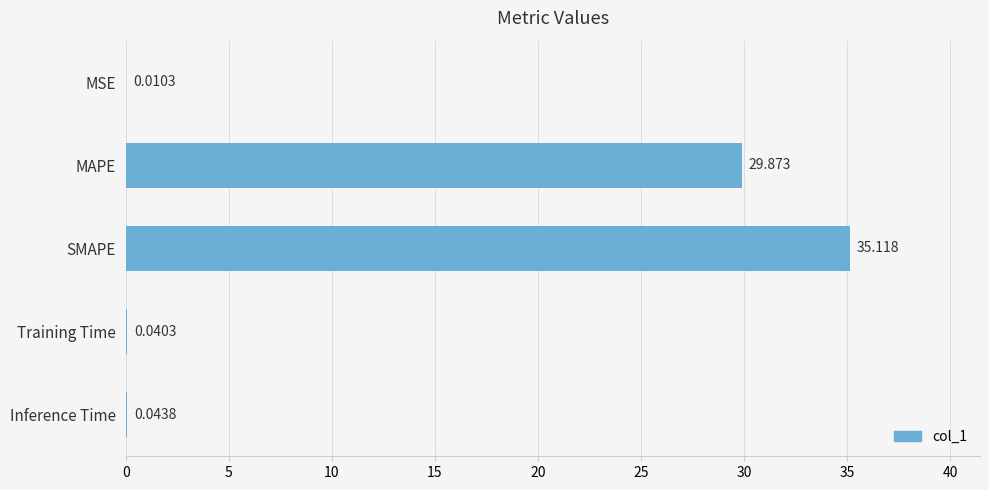

At which label is the value closest to 17?

MAPE